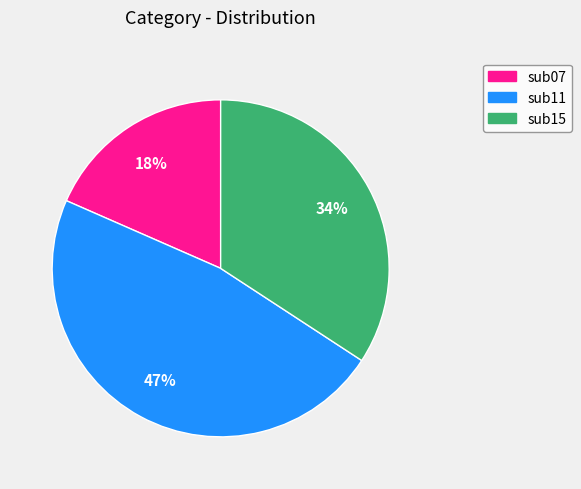

How many slices are in this pie chart?

3